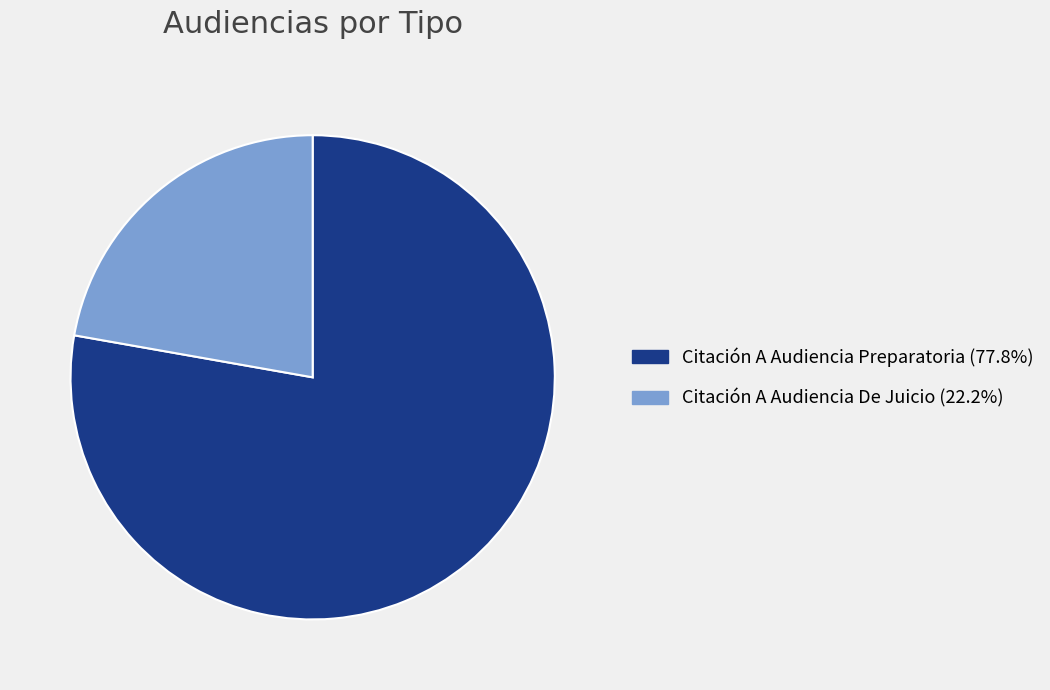

Approximately how many times larger is the value at Citación A Audiencia Preparatoria compared to Citación A Audiencia De Juicio?

3.5